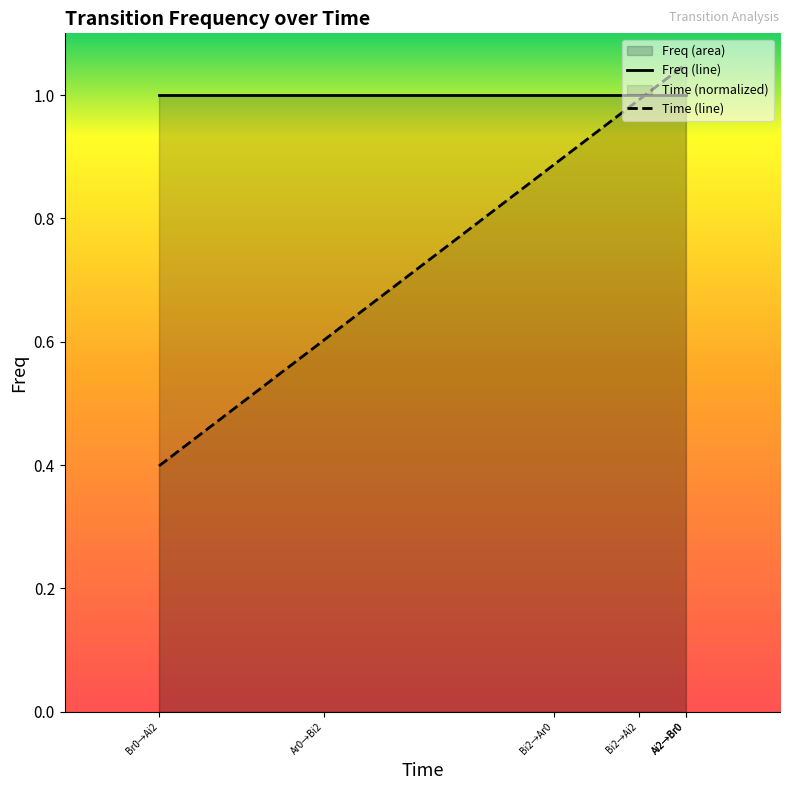

What is the difference between the second highest and second lowest values in the Time (line) series?

0.4